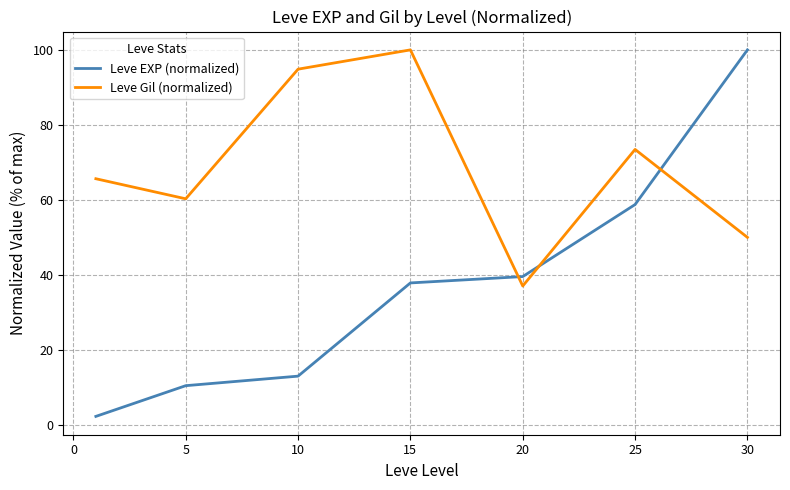

Which series has the largest total across all categories?

Leve Gil (normalized)